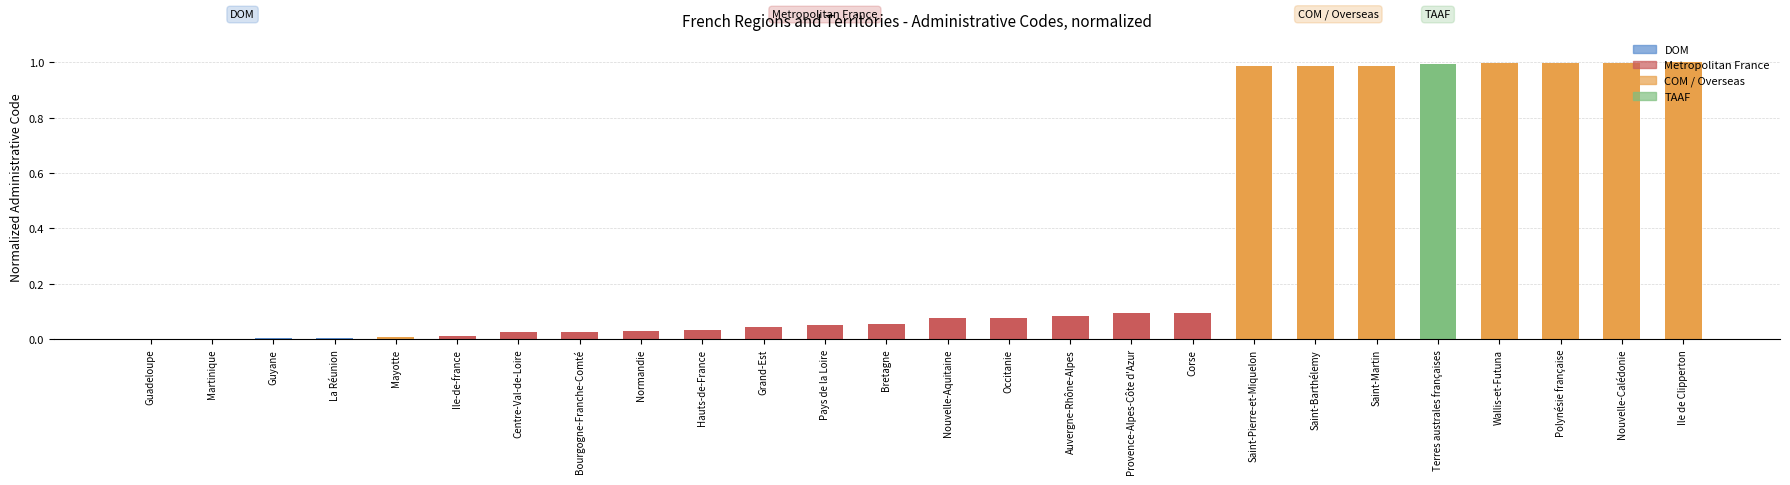

The chart shows a value of 0.6 at Terres australes françaises. True or false?

False